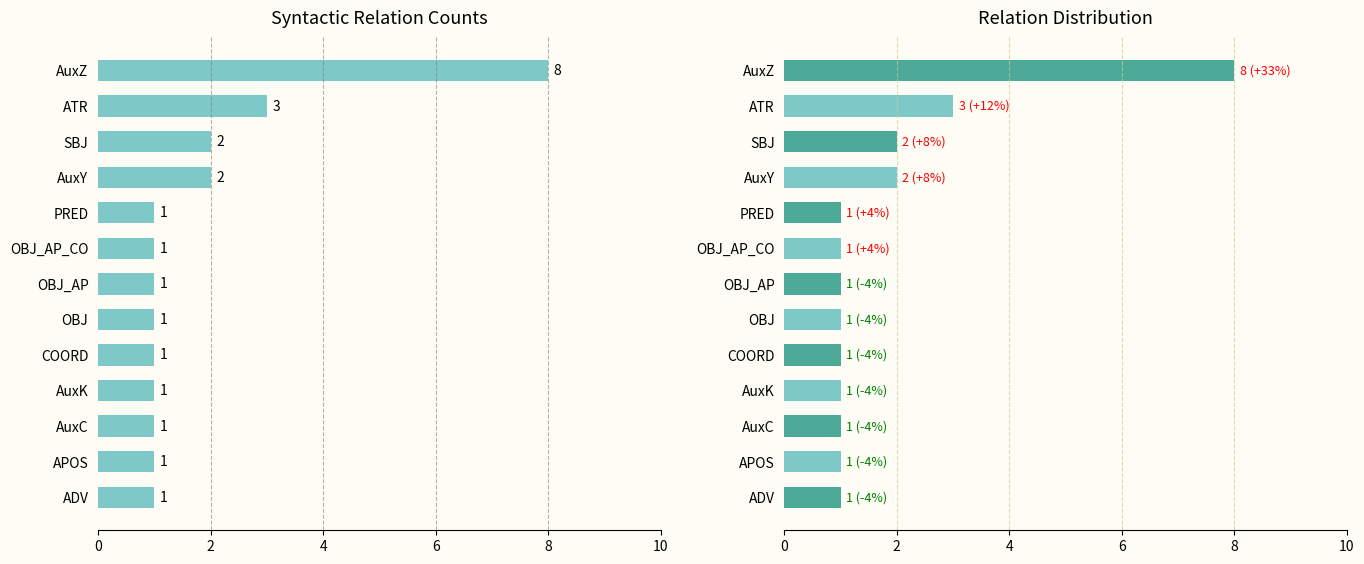

The chart shows a value of 1 at OBJ. True or false?

True